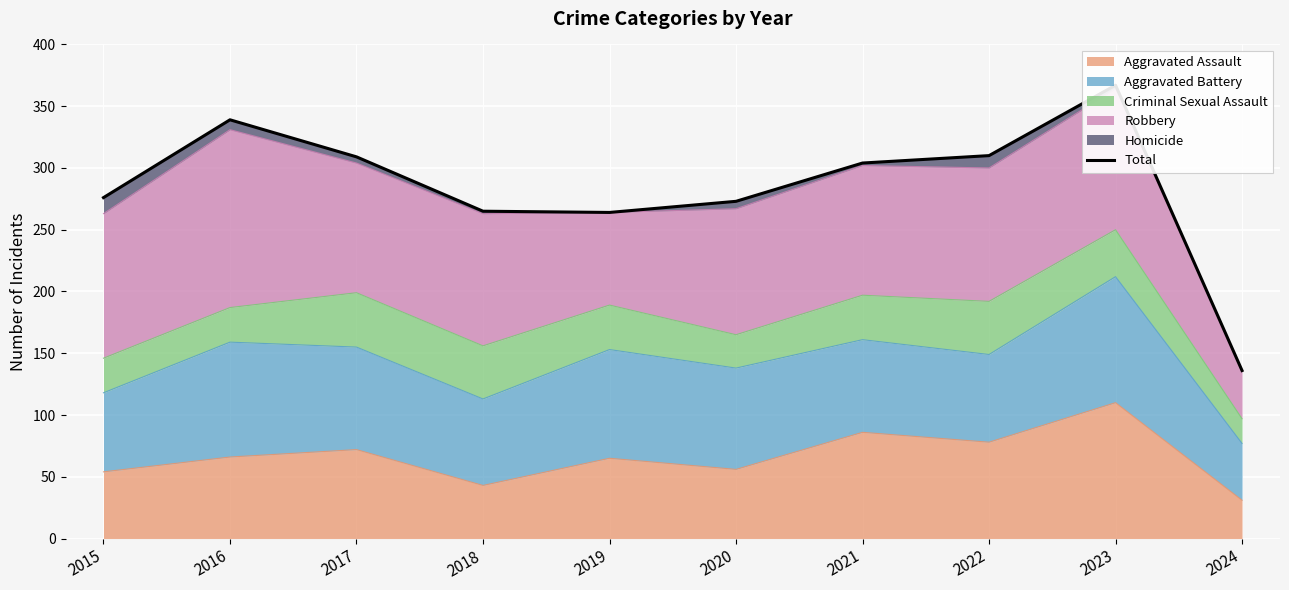

Which label corresponds to the largest value in the chart?

2023